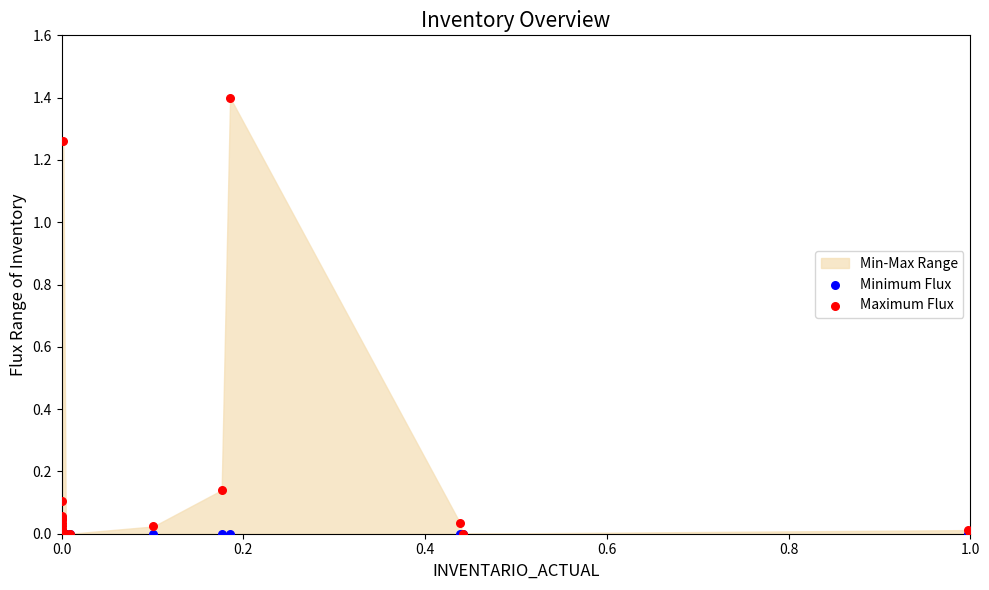

Which series has the largest Y range (max minus min)?

Maximum Flux